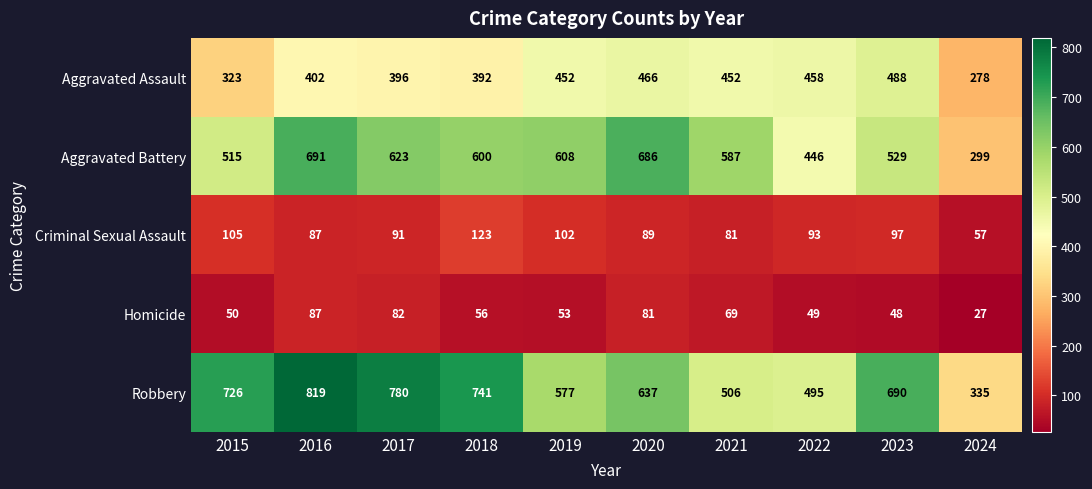

Between 2017 and 2023, which series saw the biggest shift?

Aggravated Battery